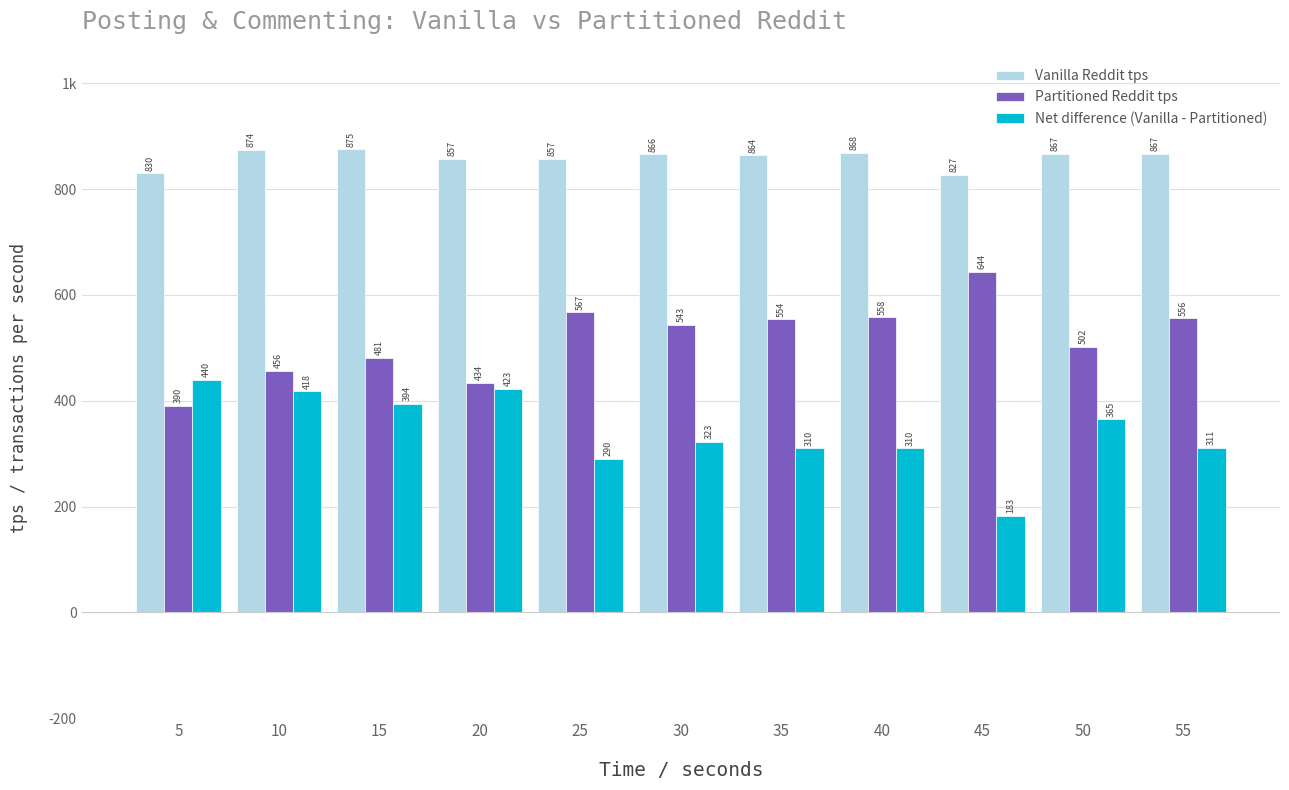

The value of Net difference (Vanilla - Partitioned) at 25 is 290. True or false?

True